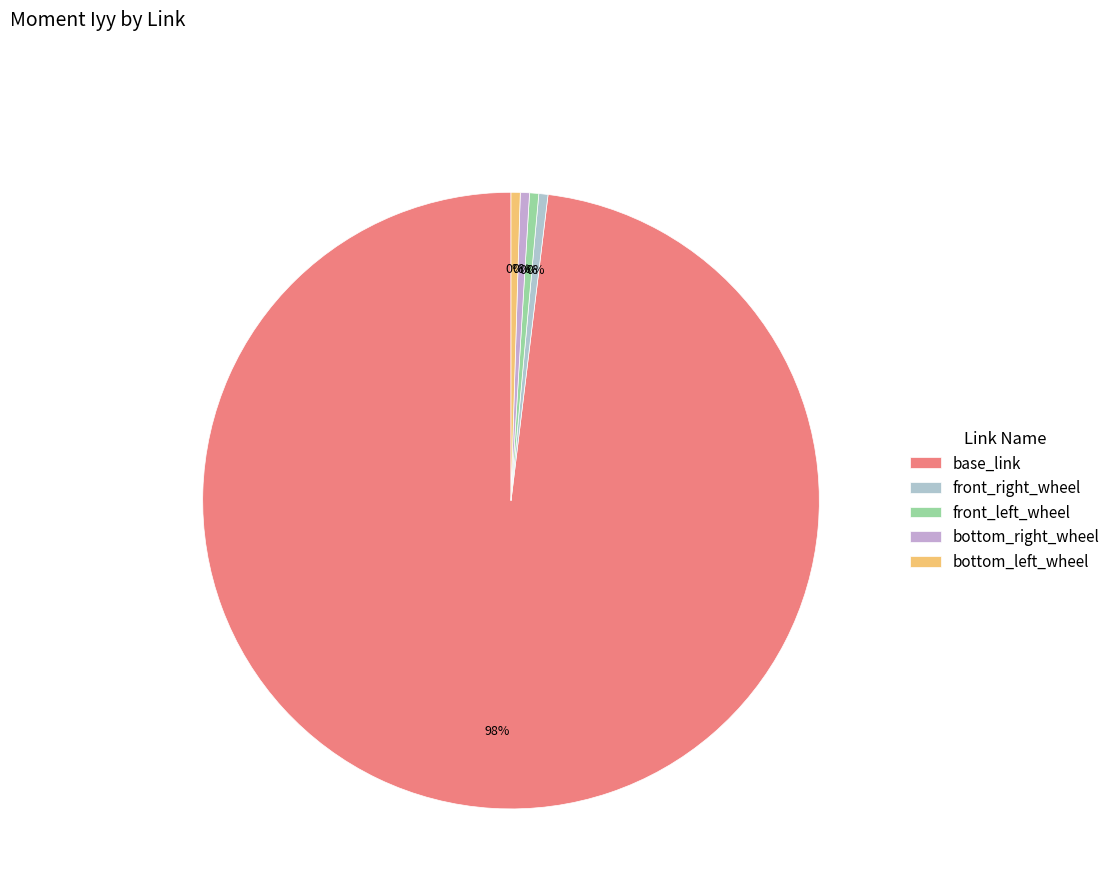

Rank the categories by value from highest to lowest.

base_link, bottom_right_wheel, bottom_left_wheel, front_left_wheel, front_right_wheel